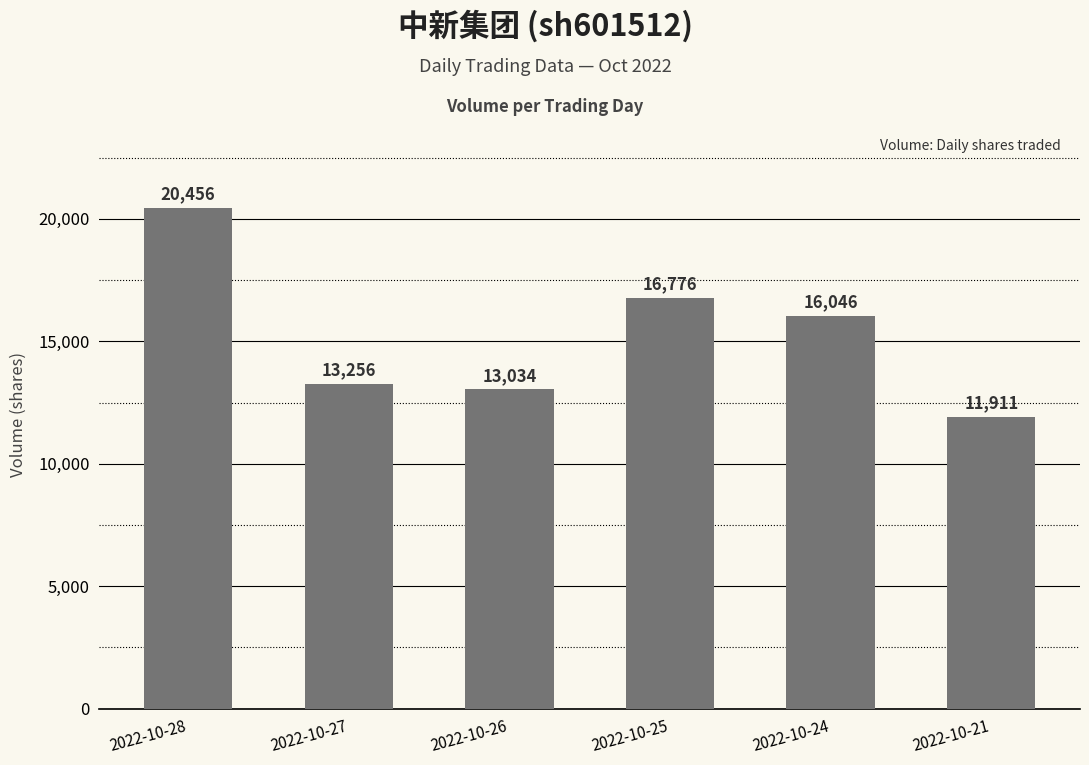

What is the maximum value shown in the chart?

20456